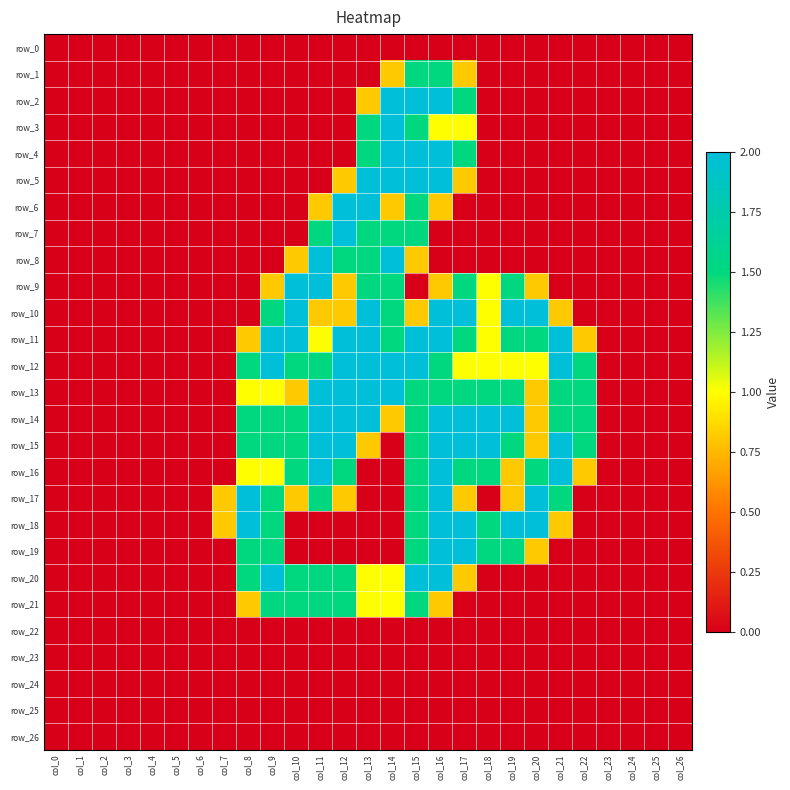

The value of row_17 at col_12 is 0.4. True or false?

False